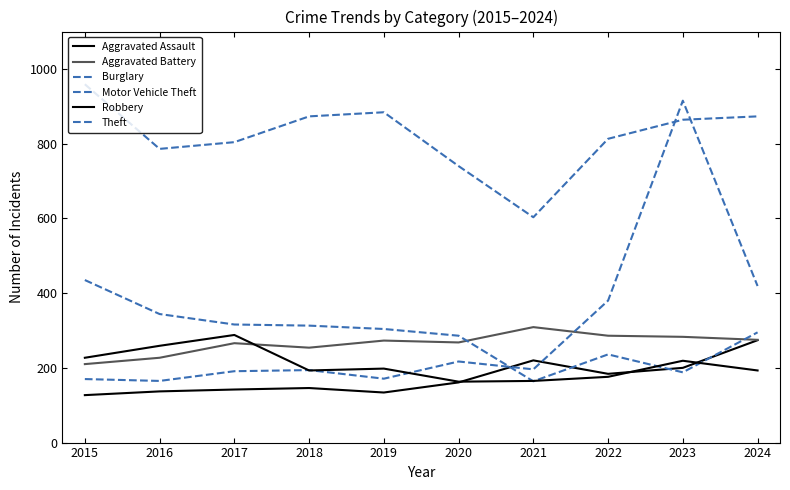

How many lines are shown in the chart?

6